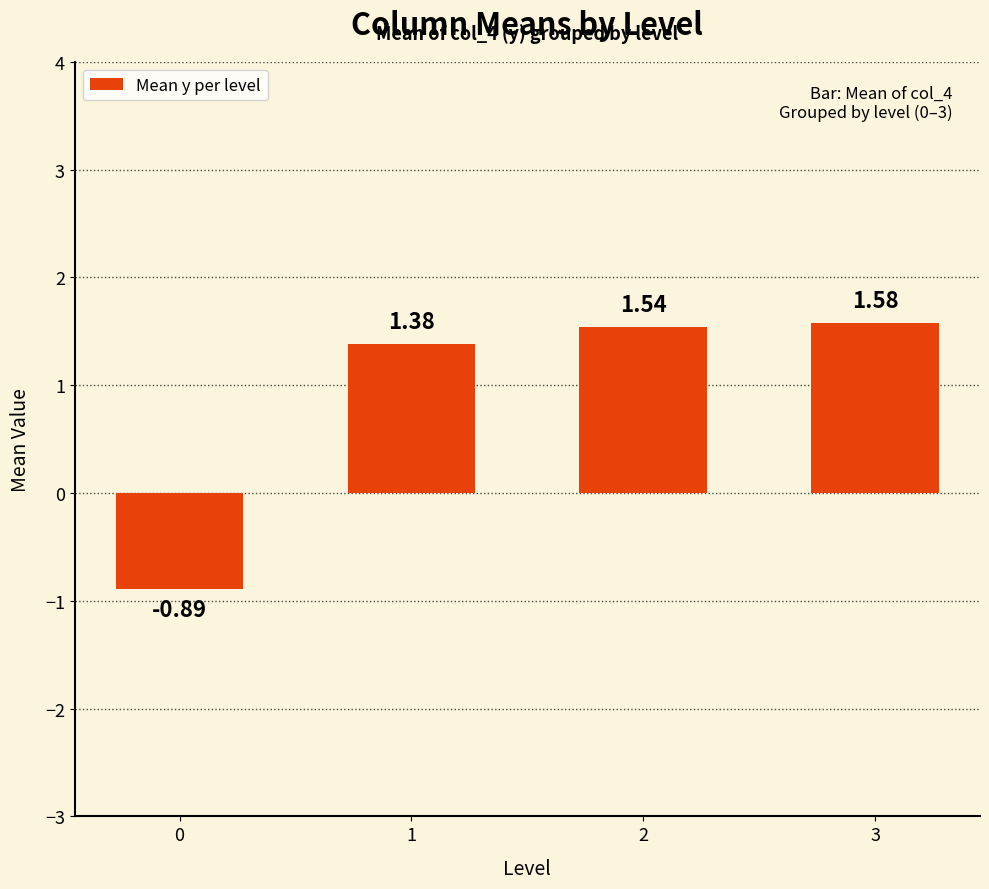

What is the ratio of the value at 3 to the value at 2?

1.0